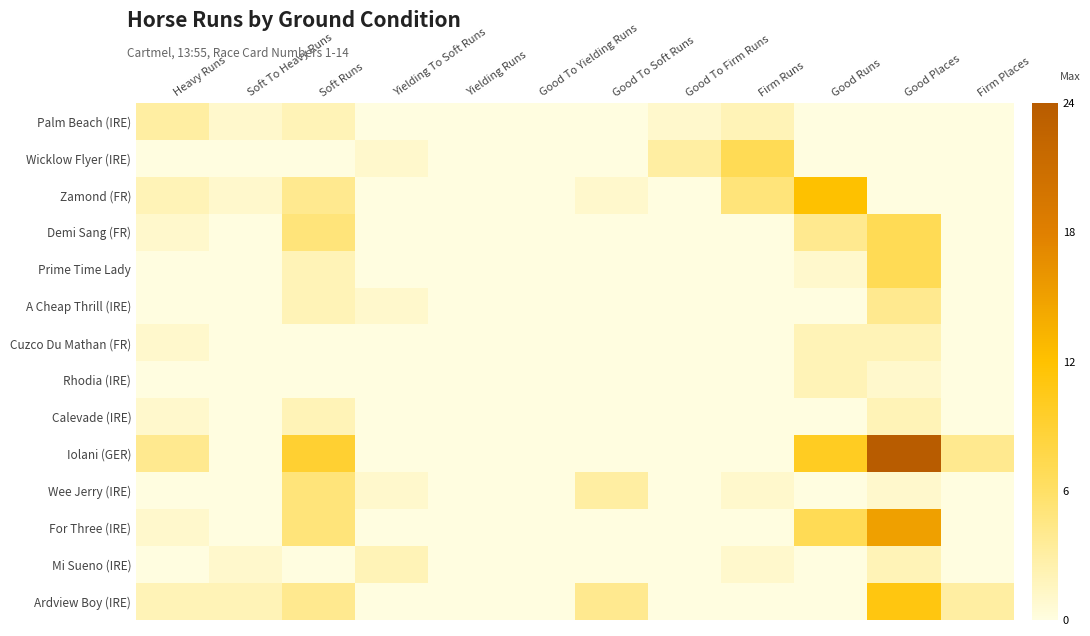

Which series has the largest total across all categories?

Iolani (GER)